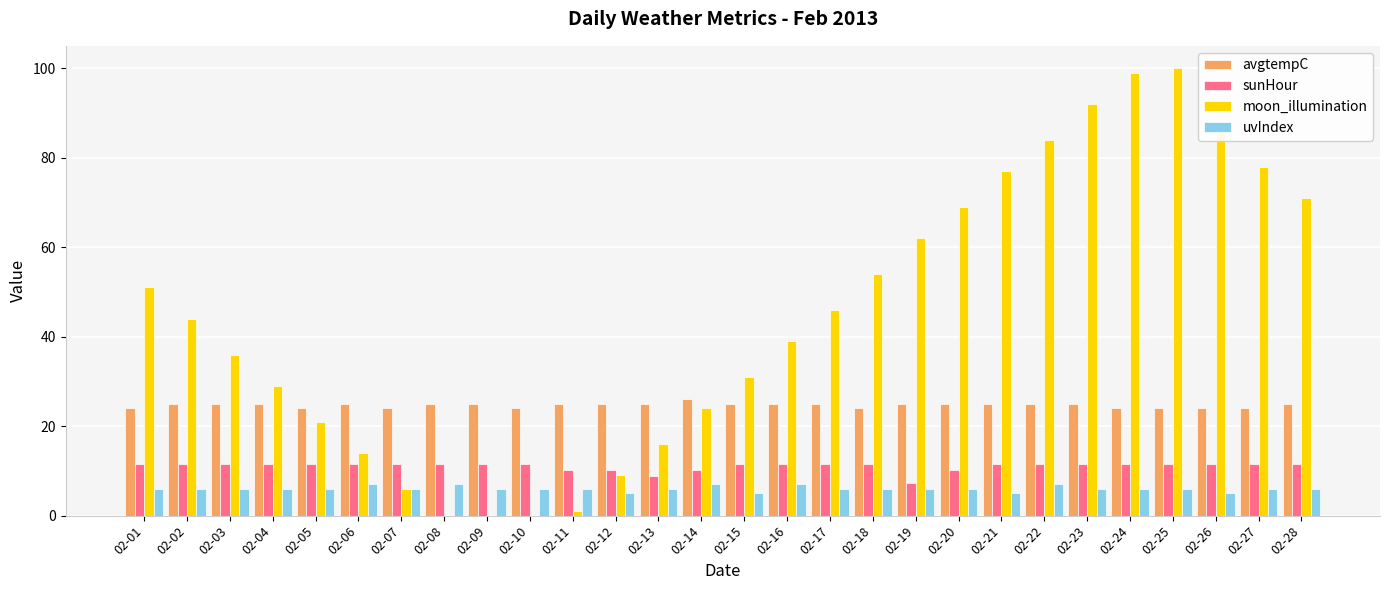

Are the bars horizontal?

No